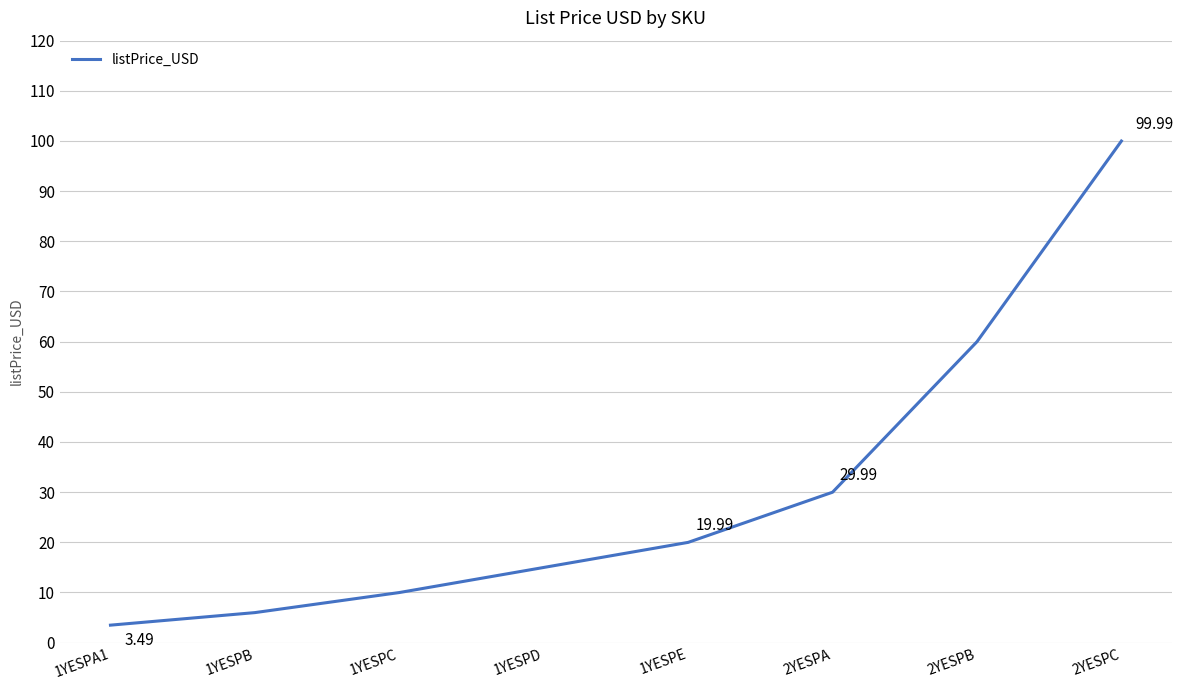

Count the number of values greater than 19.

4